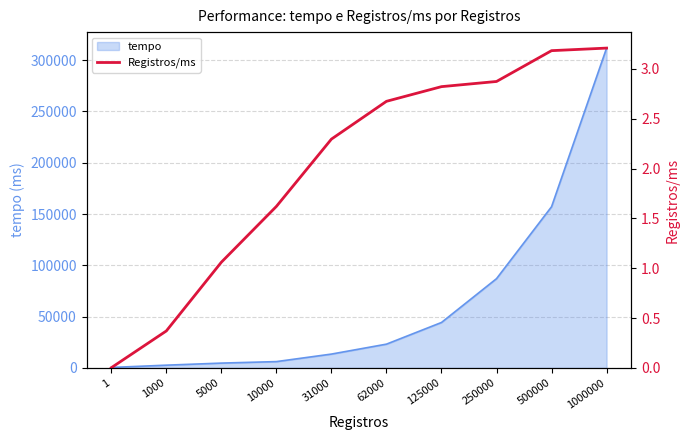

What is the change in value from 250000 to 500000?

+0.3